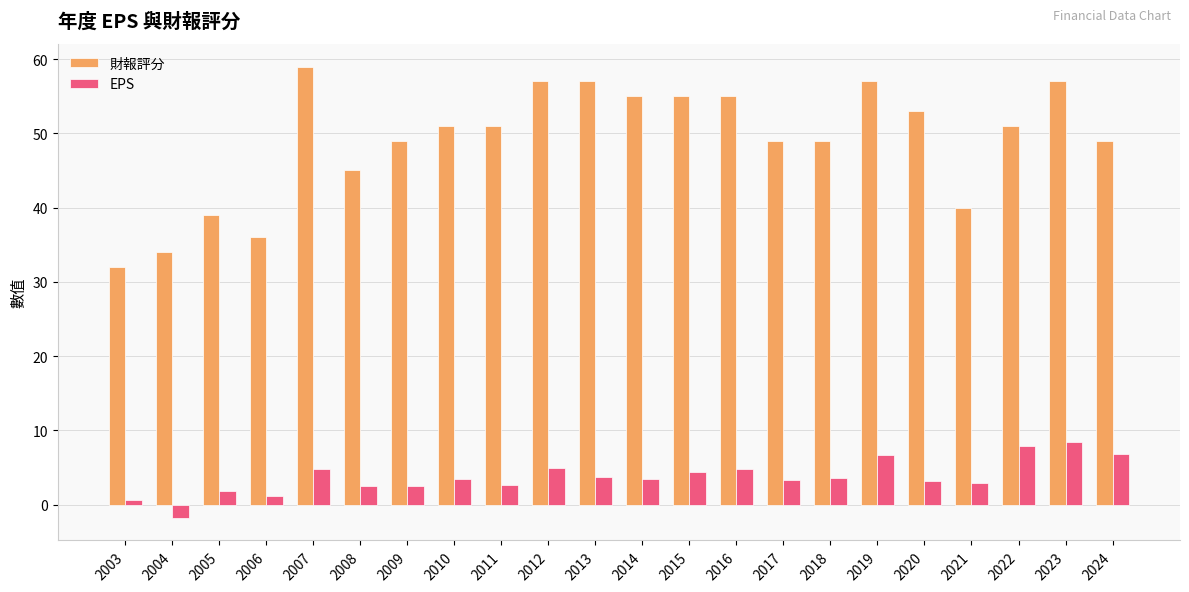

How many groups of bars are there?

22